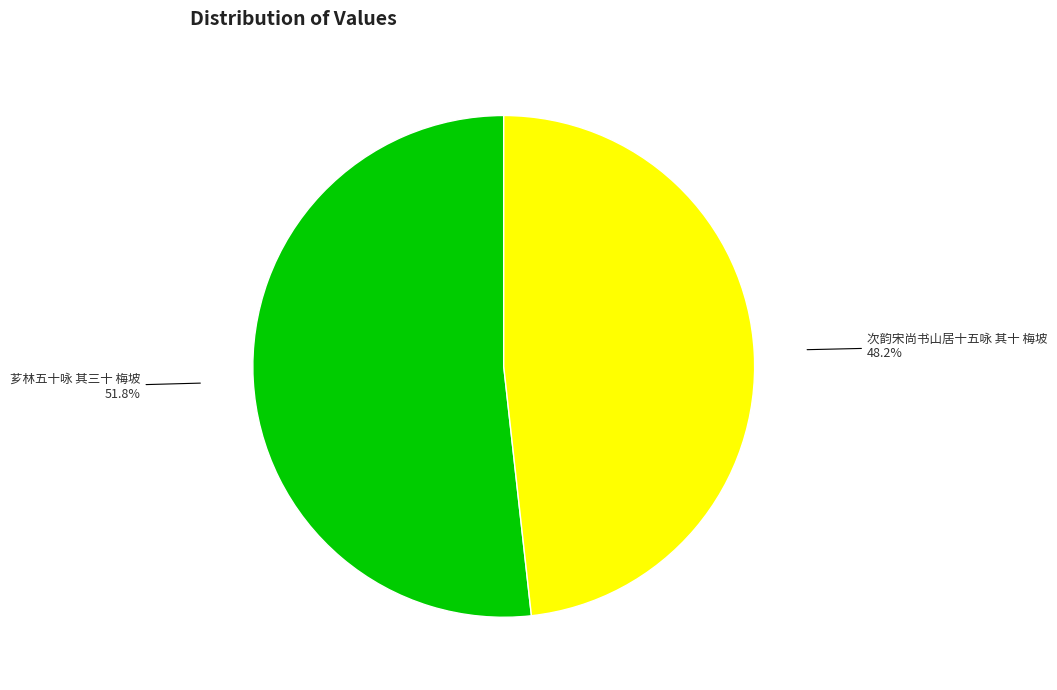

To the nearest percent, what percentage of the pie is 次韵宋尚书山居十五咏 其十 梅坡?

48%